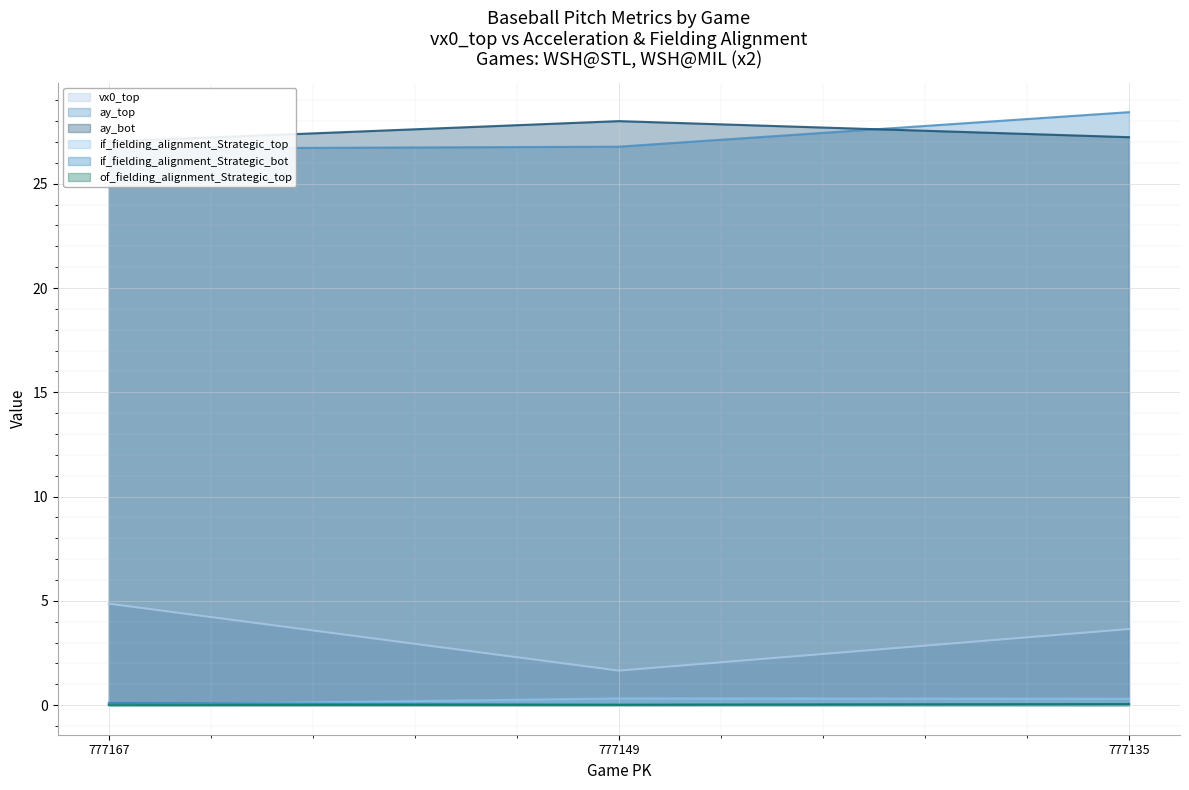

What is the difference between the ay_top values at 777167 and 777149?

0.1